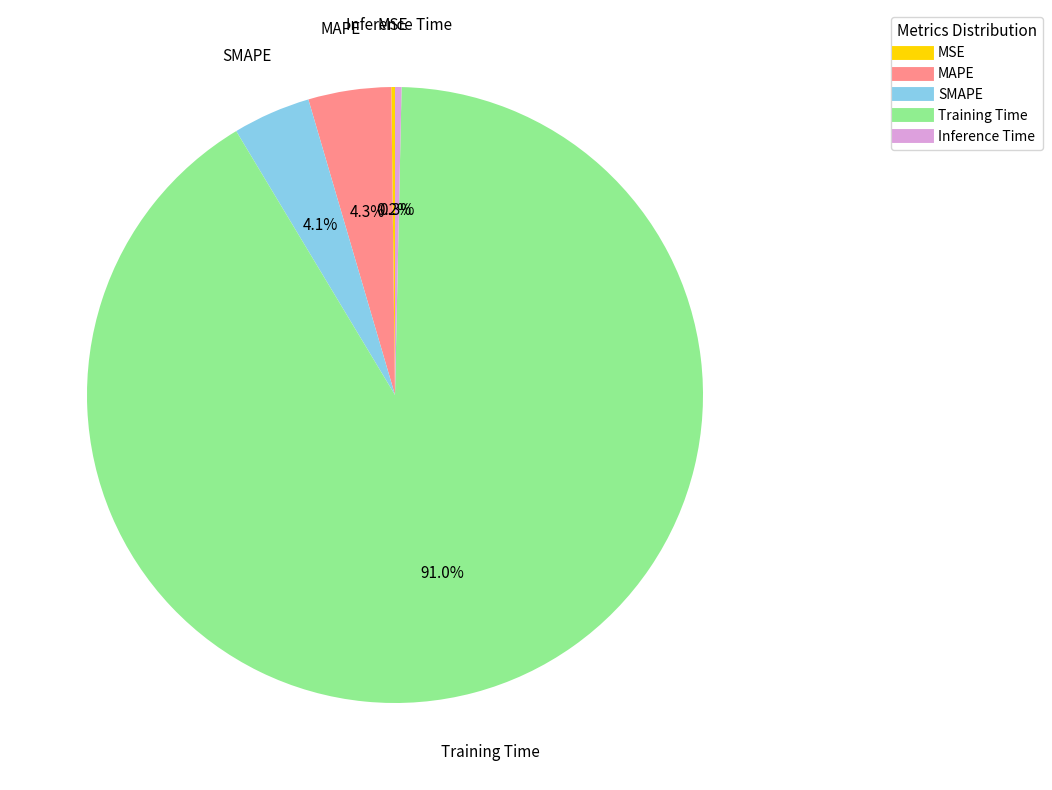

What is the largest slice in the pie chart?

Training Time